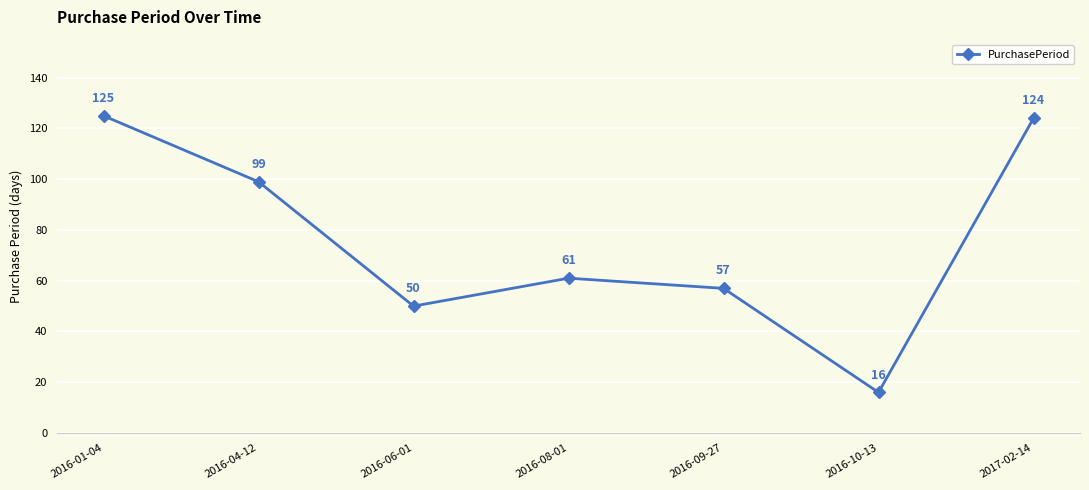

Reading left to right, list all the values displayed in this chart.

125	99	50	61	57	16	124